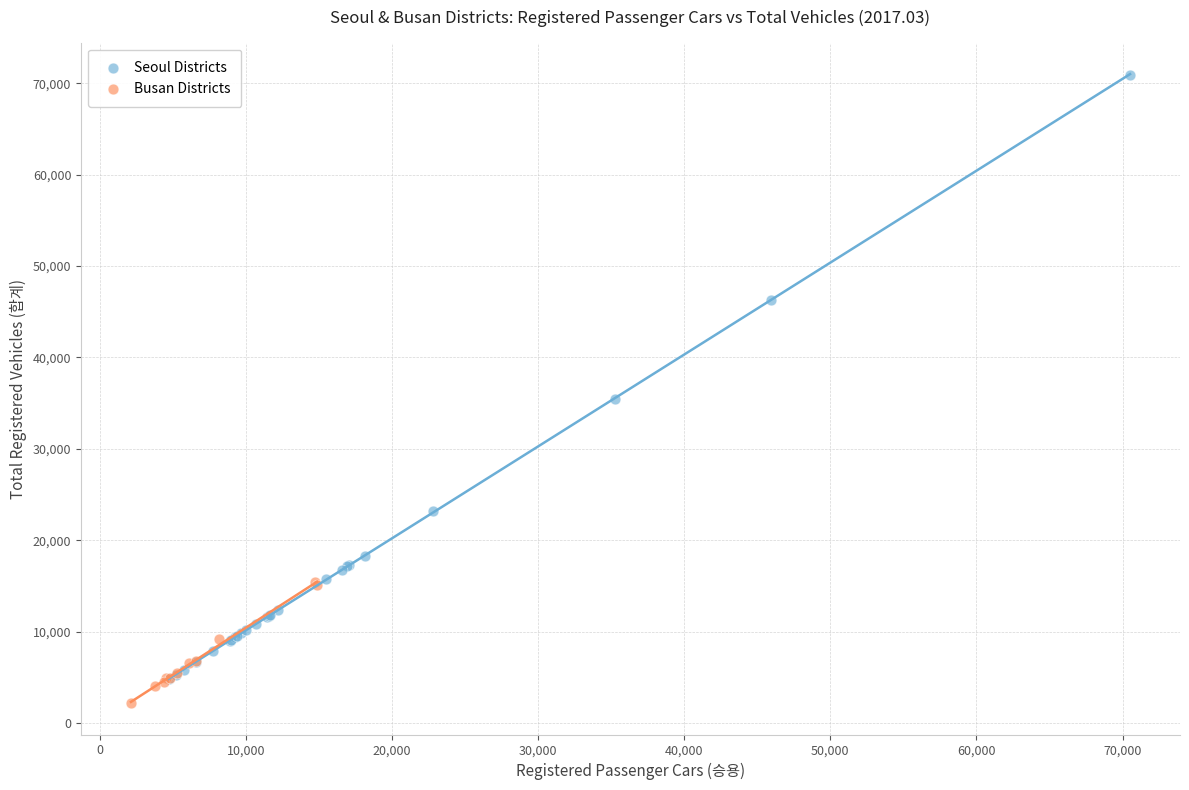

Which series contains the highest Y value?

Seoul Districts